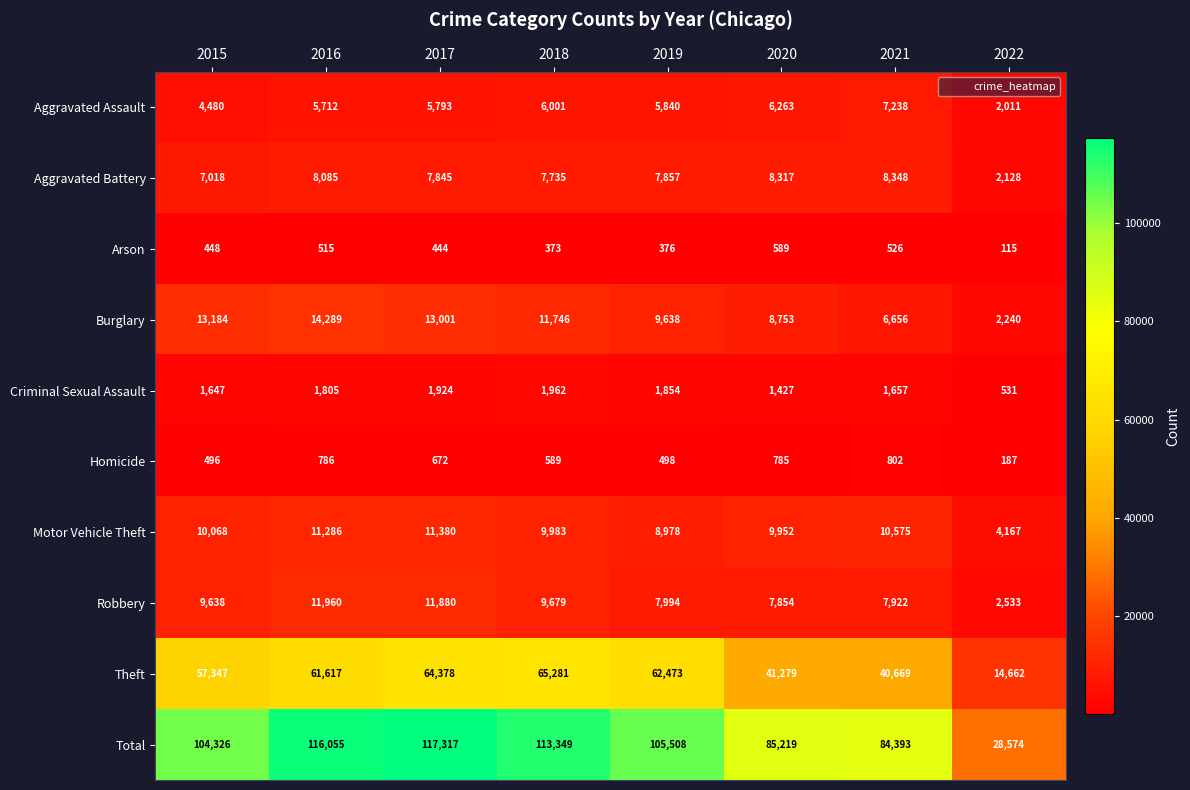

What is the sum of the Criminal Sexual Assault values at 2016 and 2019?

3659